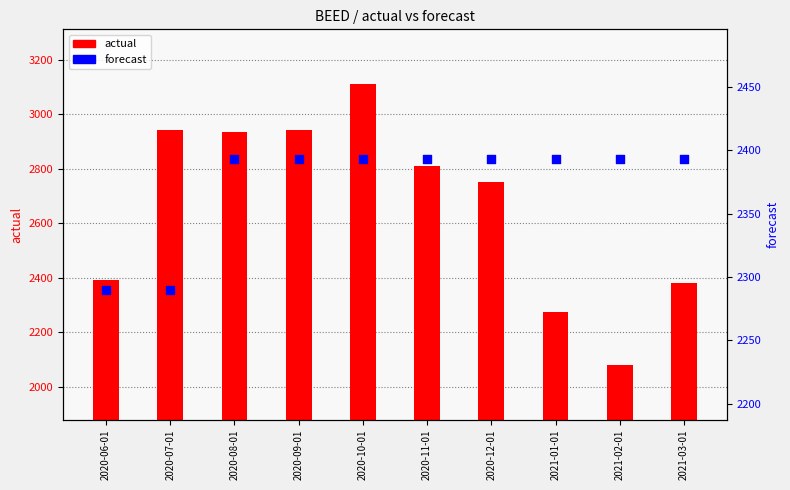

Is the value of actual at 2021-01-01 greater than the value of forecast at 2020-07-01?

No